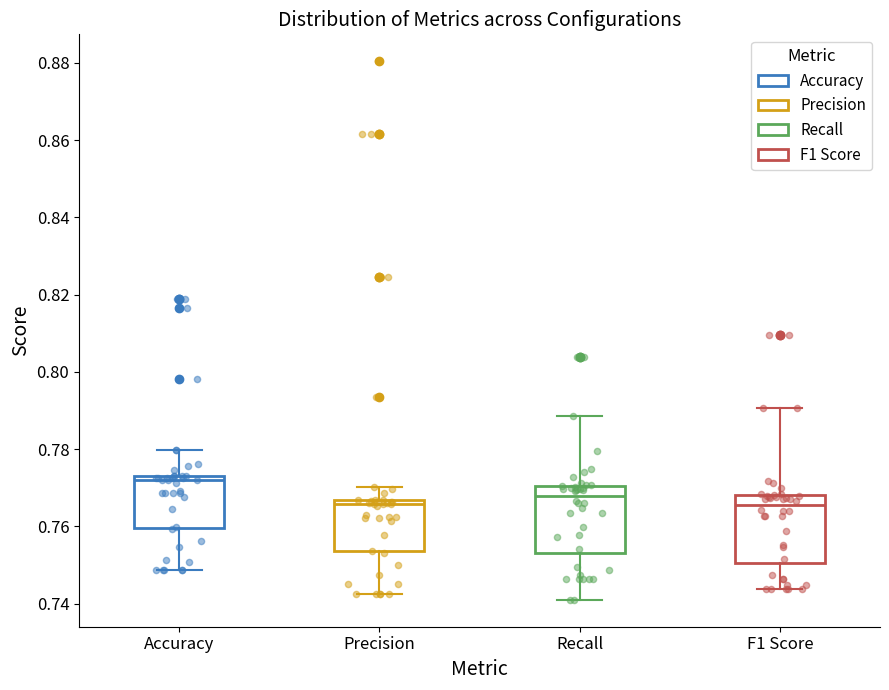

Reading left to right, read every box against the y-axis: the position of its median line, the range the box covers, and the ends of its whiskers. The values are not printed on the chart, so give them approximately, as read against the axis.

Accuracy: median 0.772 (just below the box's upper edge), box 0.760 to 0.772, whiskers 0.748 to 0.780
Precision: median 0.766 (just below the box's upper edge), box 0.754 to 0.766, whiskers 0.742 to 0.770
Recall: median 0.768, box 0.754 to 0.770, whiskers 0.742 to 0.788
F1 Score: median 0.766, box 0.750 to 0.768, whiskers 0.744 to 0.790